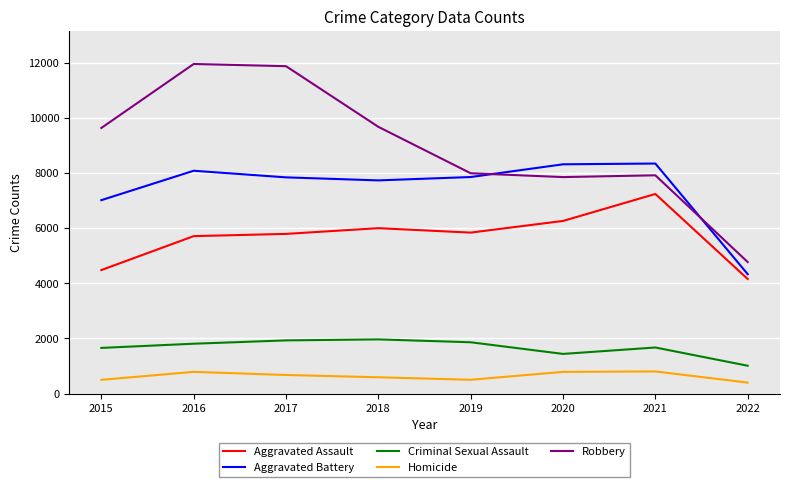

What is the spread (max minus min) of values at 2020?

7534